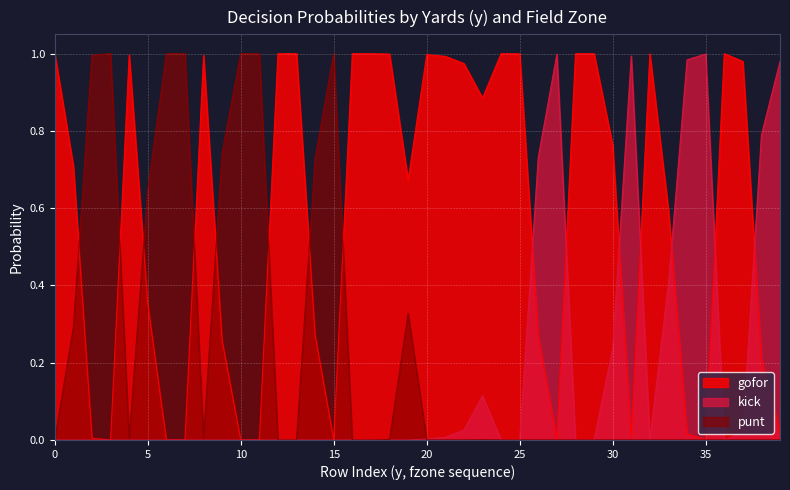

Rank the series by their average value, from lowest to highest.

kick, punt, gofor